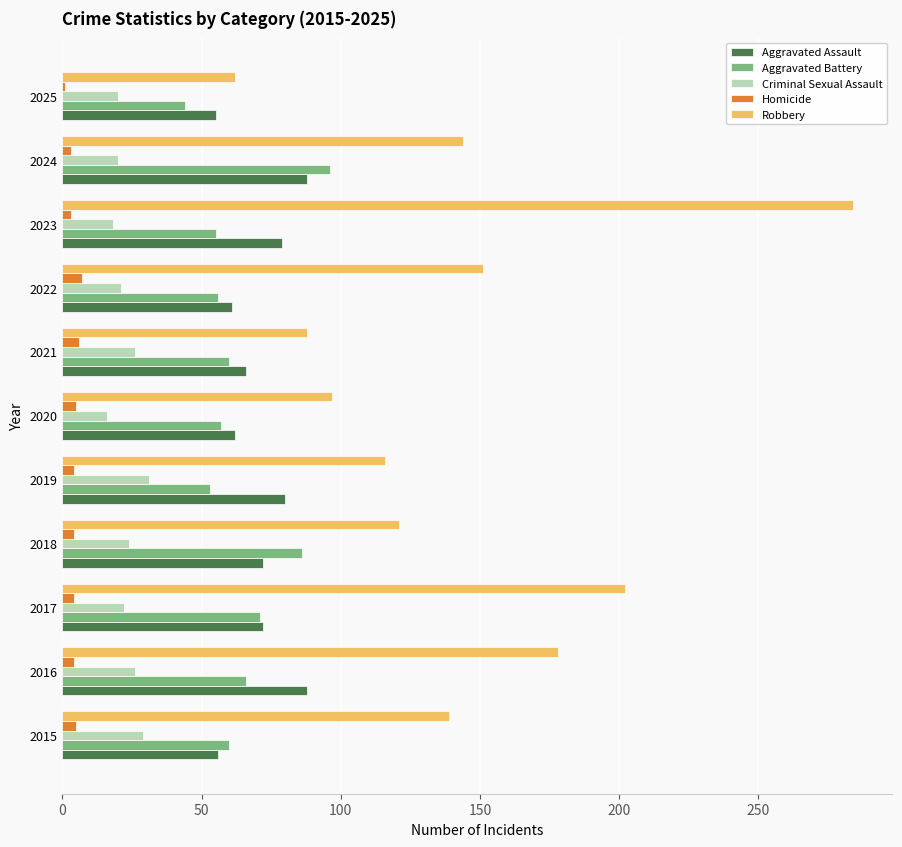

Which series has the largest total across all categories?

Robbery